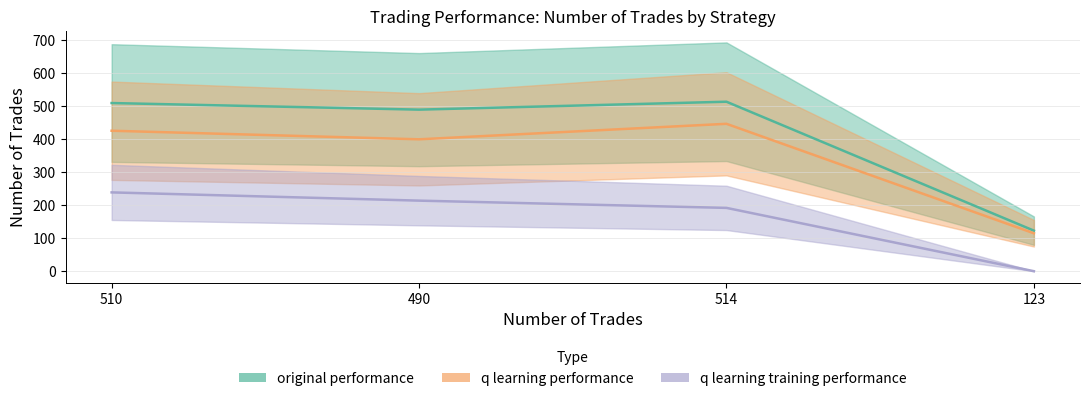

Is it true that q learning training performance equals 292 at 510?

False